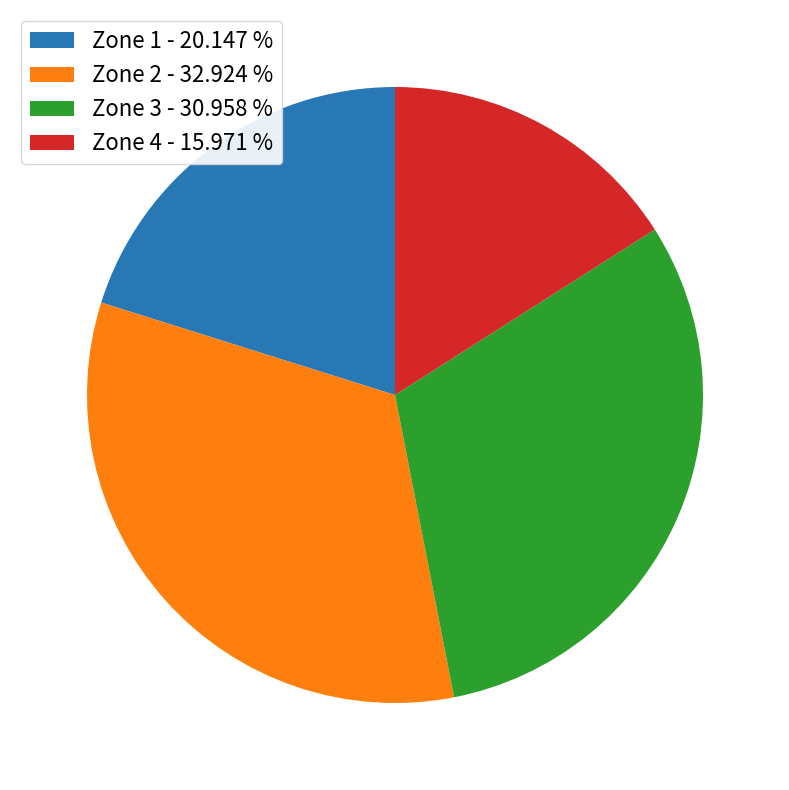

True or false: Zone 1 accounts for 14% of the total.

False